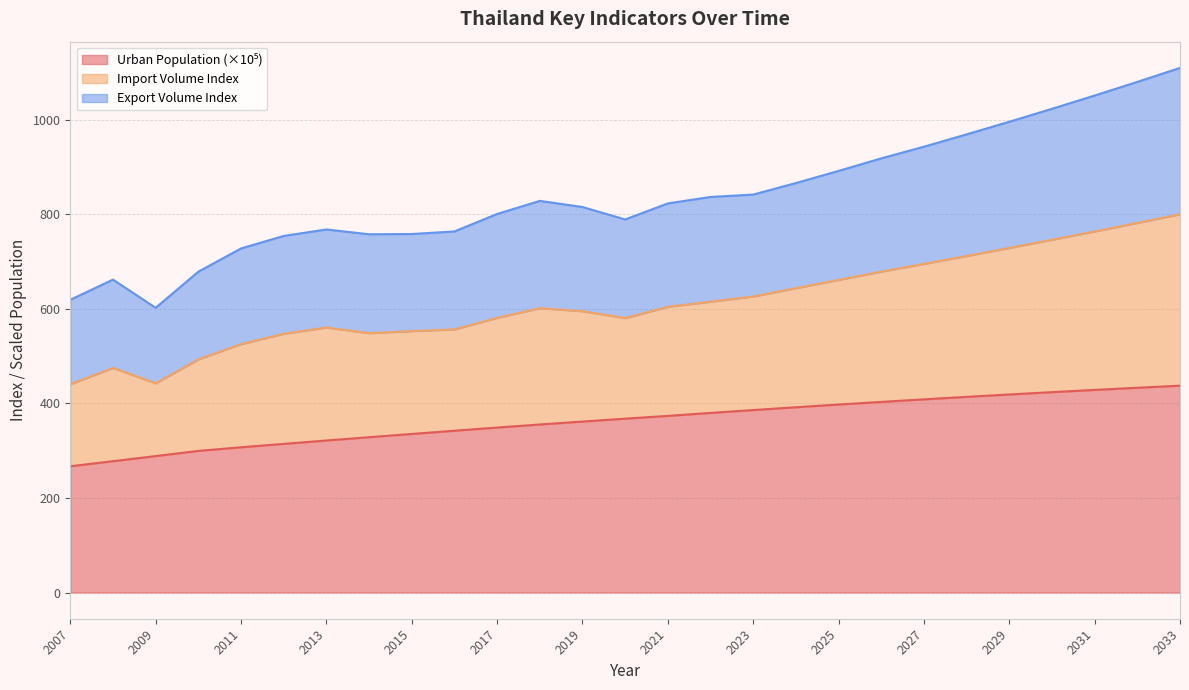

At which label does Urban Population reach its peak?

2033